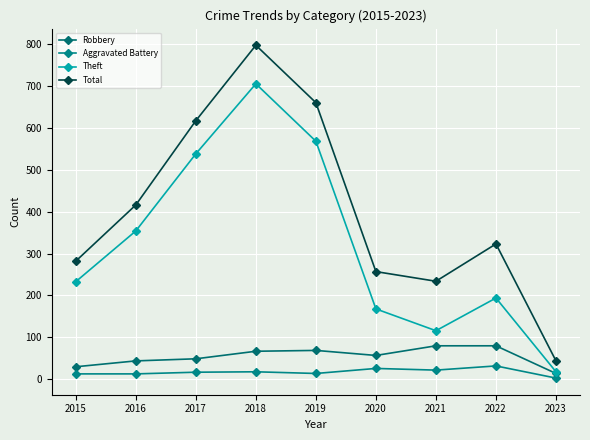

Does the chart display data point markers on the line(s)?

Yes